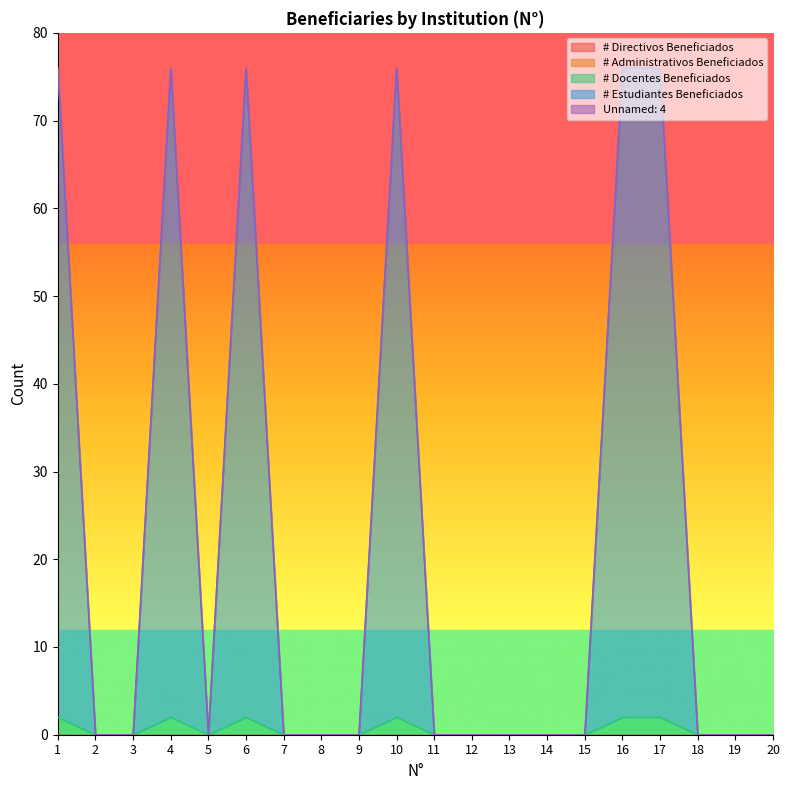

What is the difference between the maximum and second lowest values in the # Estudiantes Beneficiados series?

74